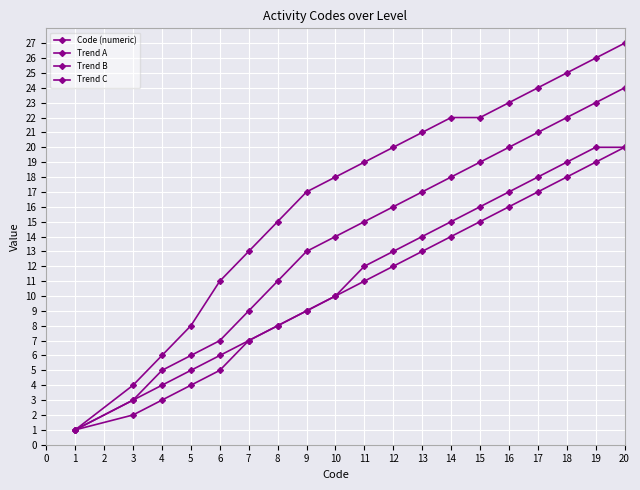

The Trend A series shows 35 at 13. True or false?

False